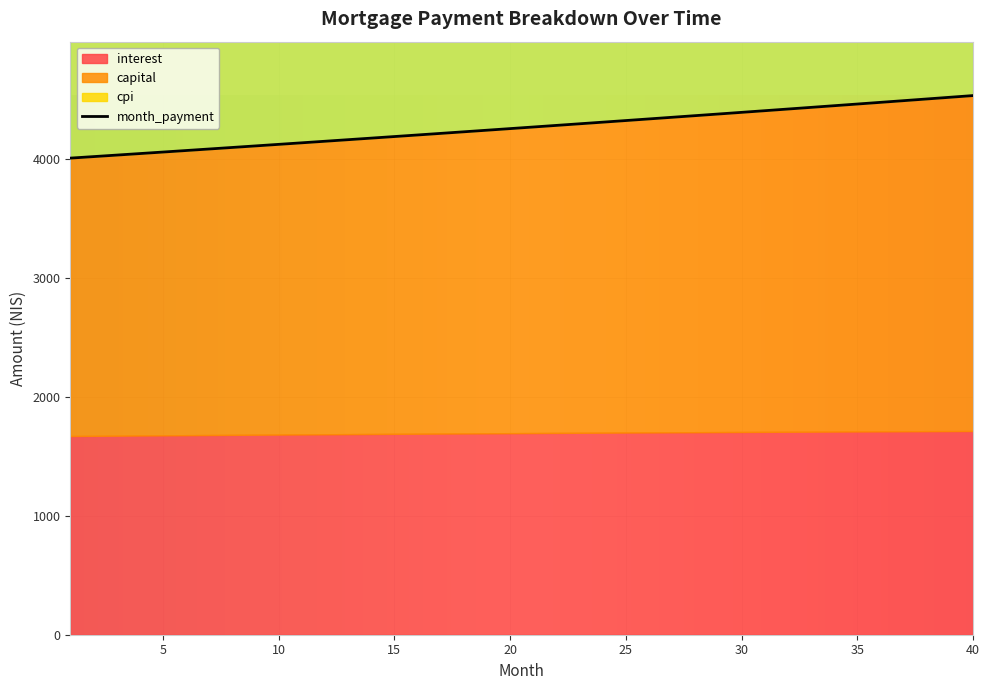

Which series changed the most between 13 and 22?

month_payment